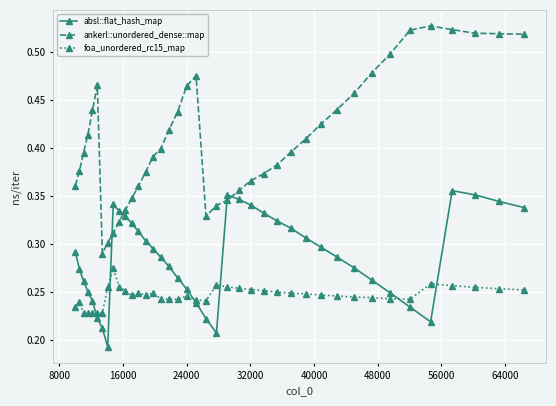

How many absl::flat_hash_map values are between 0 and 1?

40